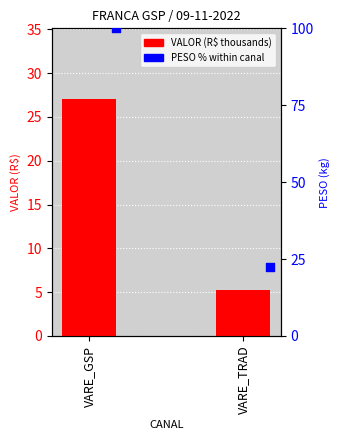

Approximately how many times larger is the value at VARE_GSP compared to VARE_TRAD?

5.1